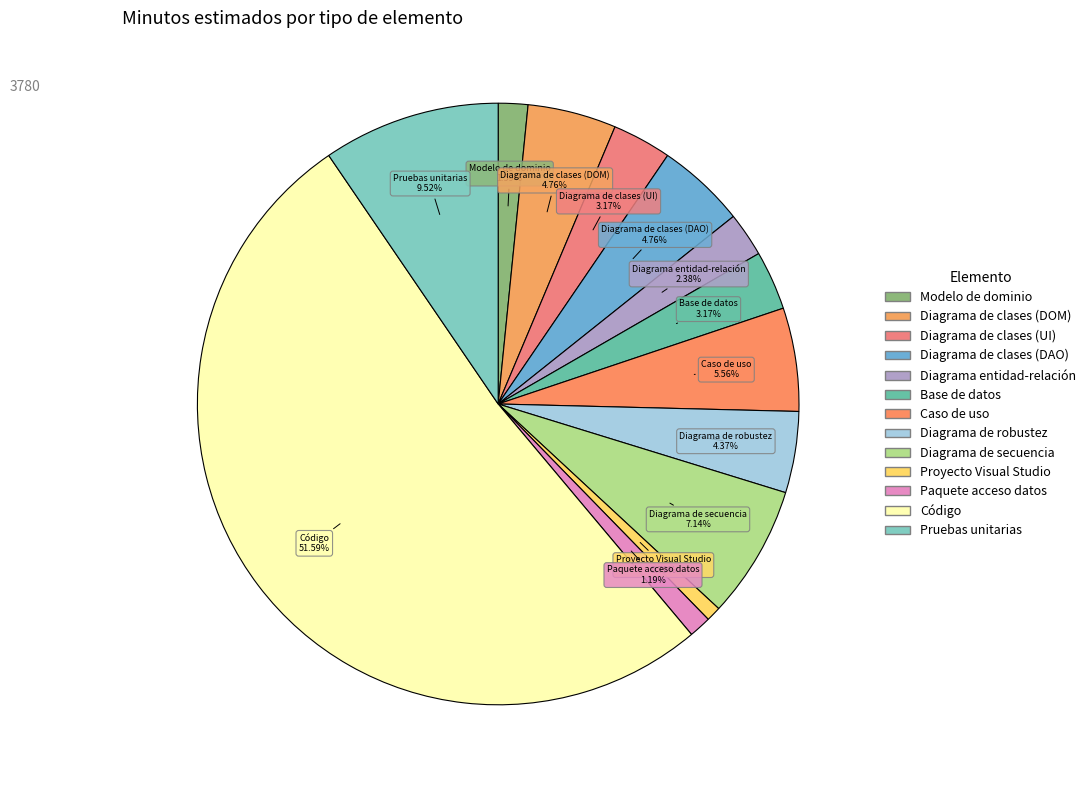

To the nearest percent, what percentage of the pie is Base de datos?

3%